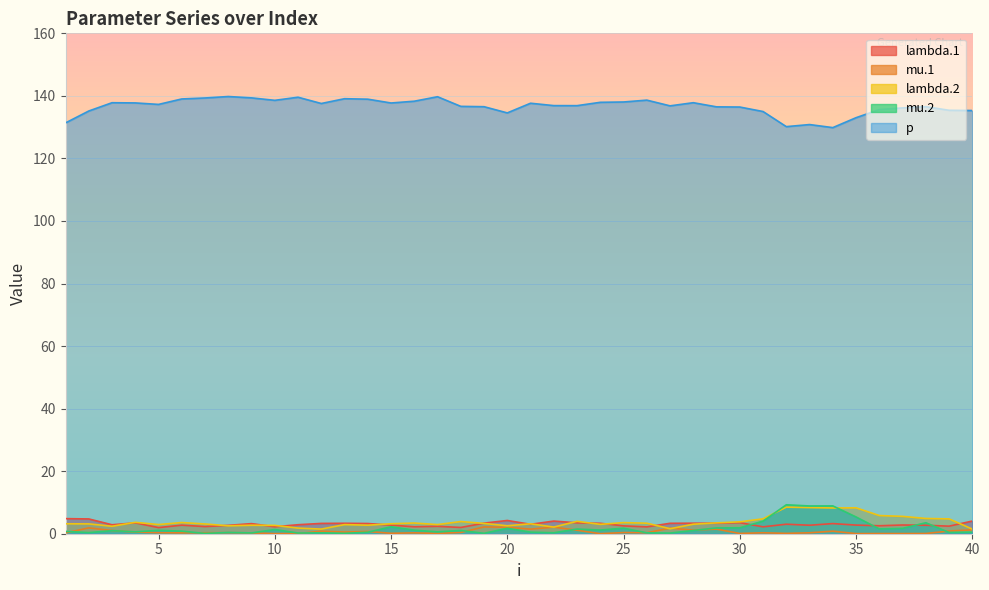

How many lines are shown in the chart?

5